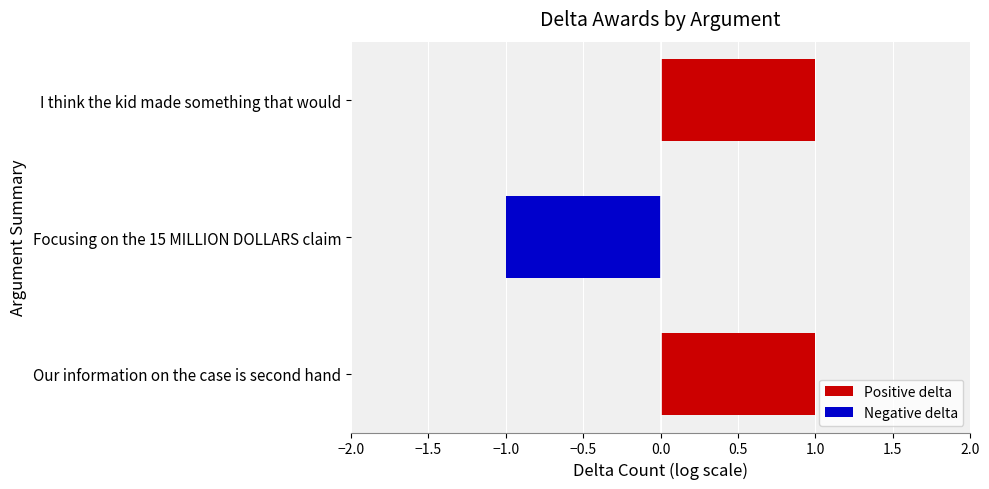

How many values are below zero?

1